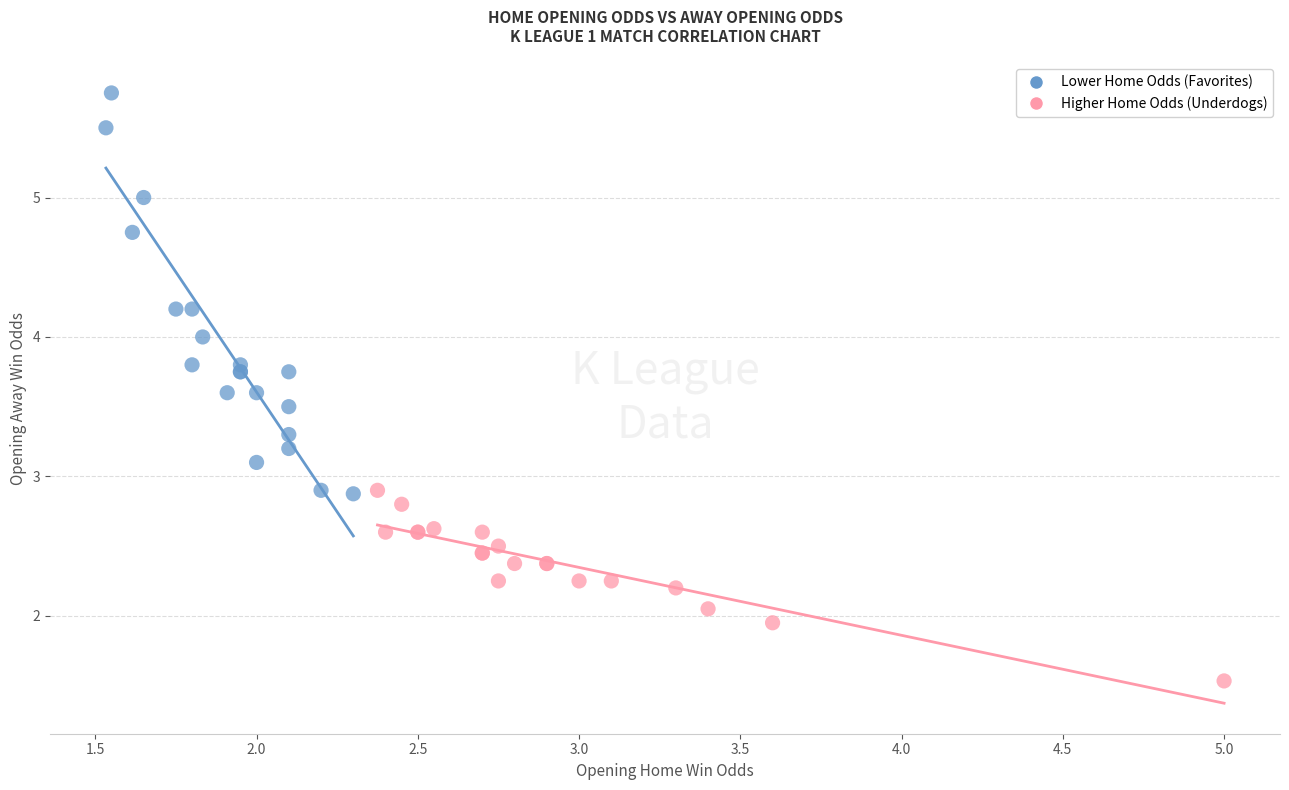

Which series contains the lowest Y value?

Higher Home Odds (Underdogs)